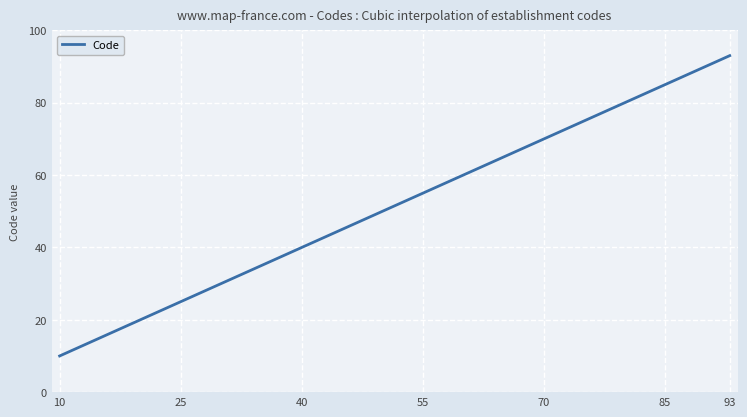

What is the smallest value displayed?

10.0